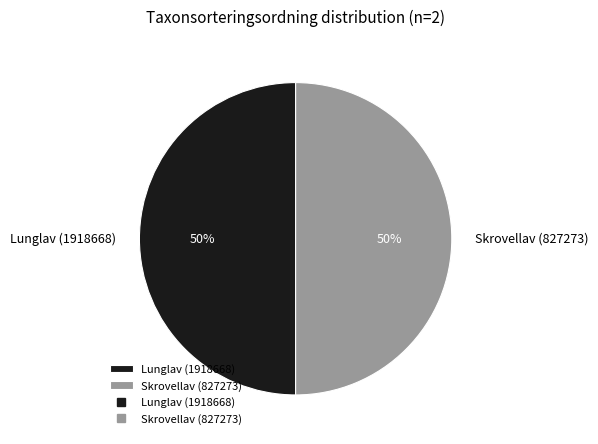

Approximately how many times larger is the value at Skrovellav (827273) compared to Lunglav (1918668)?

1.0